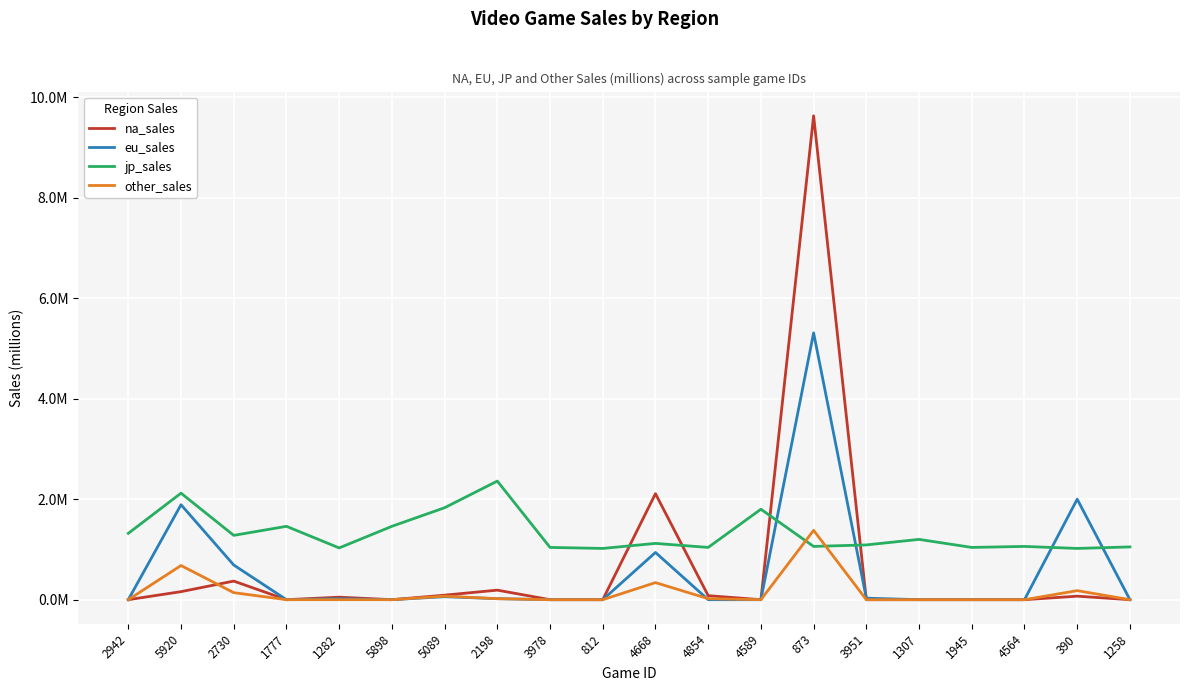

The eu_sales series shows 0.7 at 2730. True or false?

True